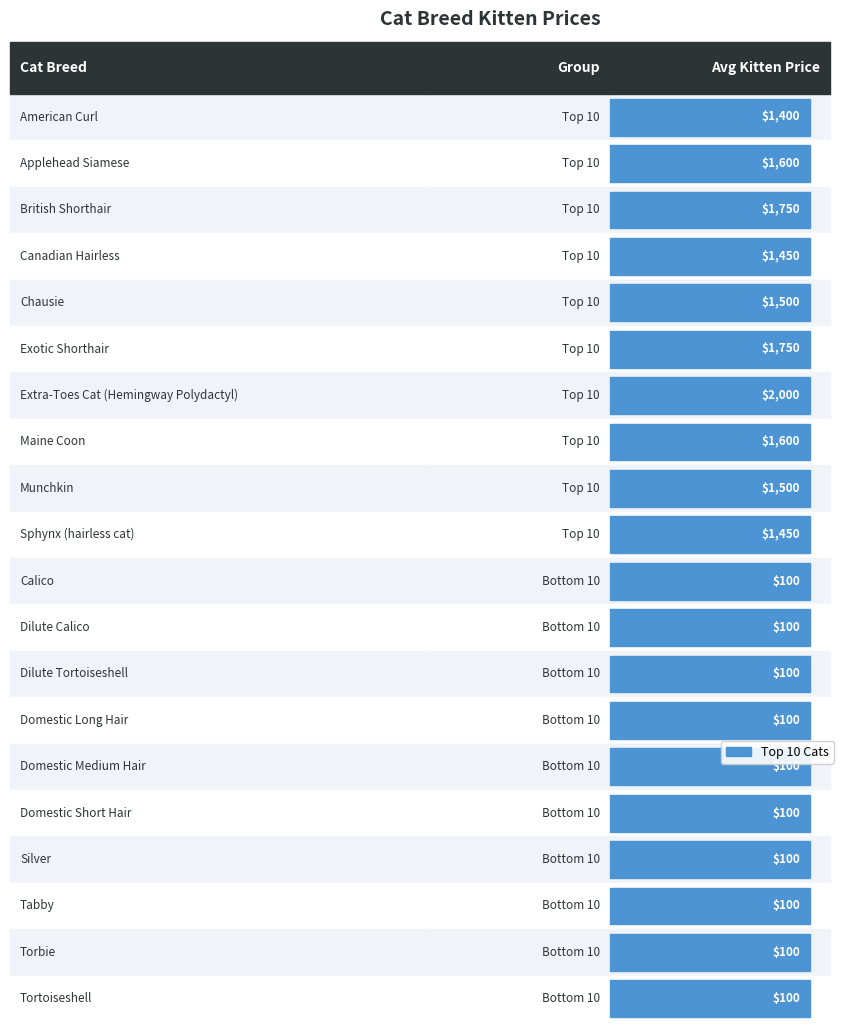

What is the value of the Bottom 10 Cats bar at the 6th from the left?

100